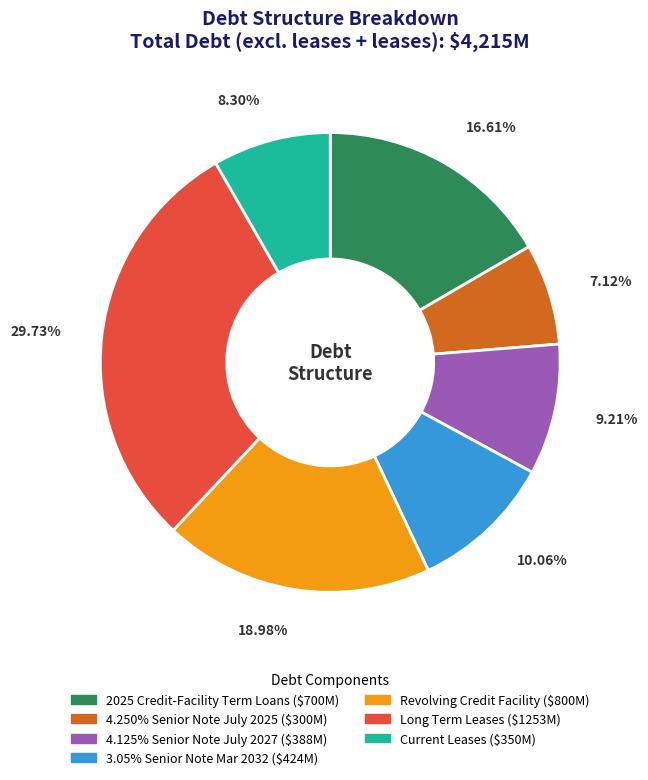

Is it true that 3.05% Senior Note Mar 2032 is 10% of the pie?

True